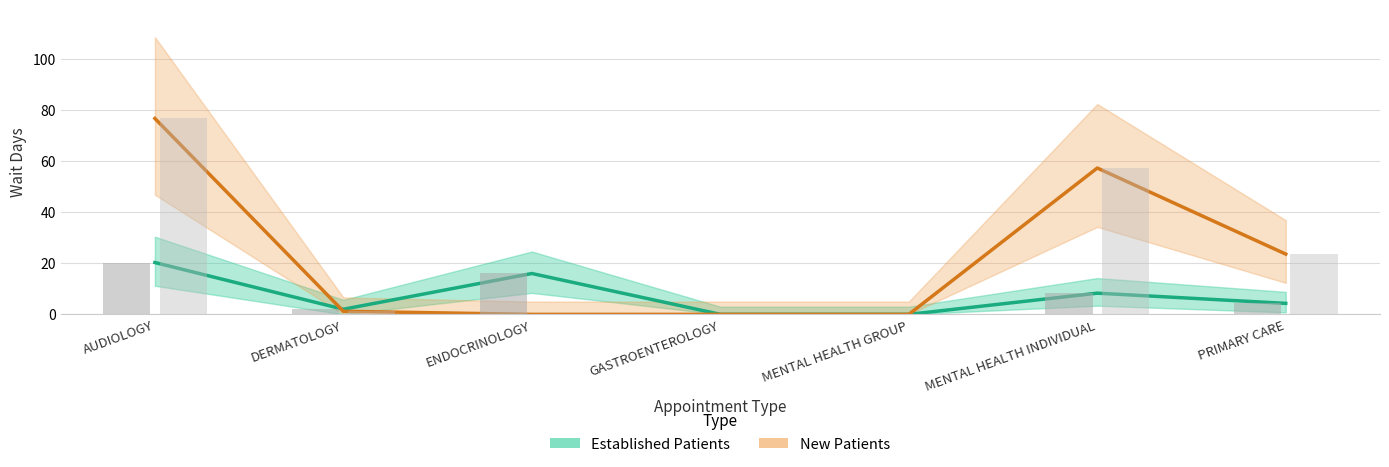

Does the chart contain any negative values?

No